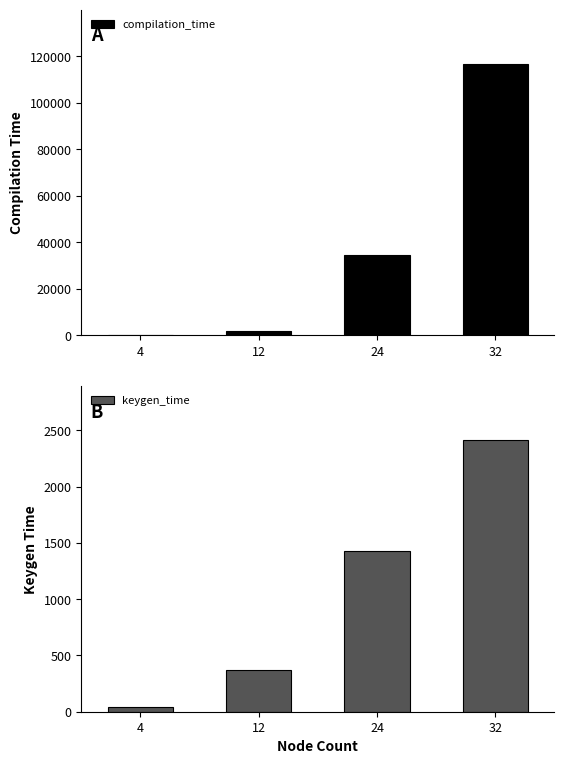

The value of compilation_time at 32 is 116654.6. True or false?

True